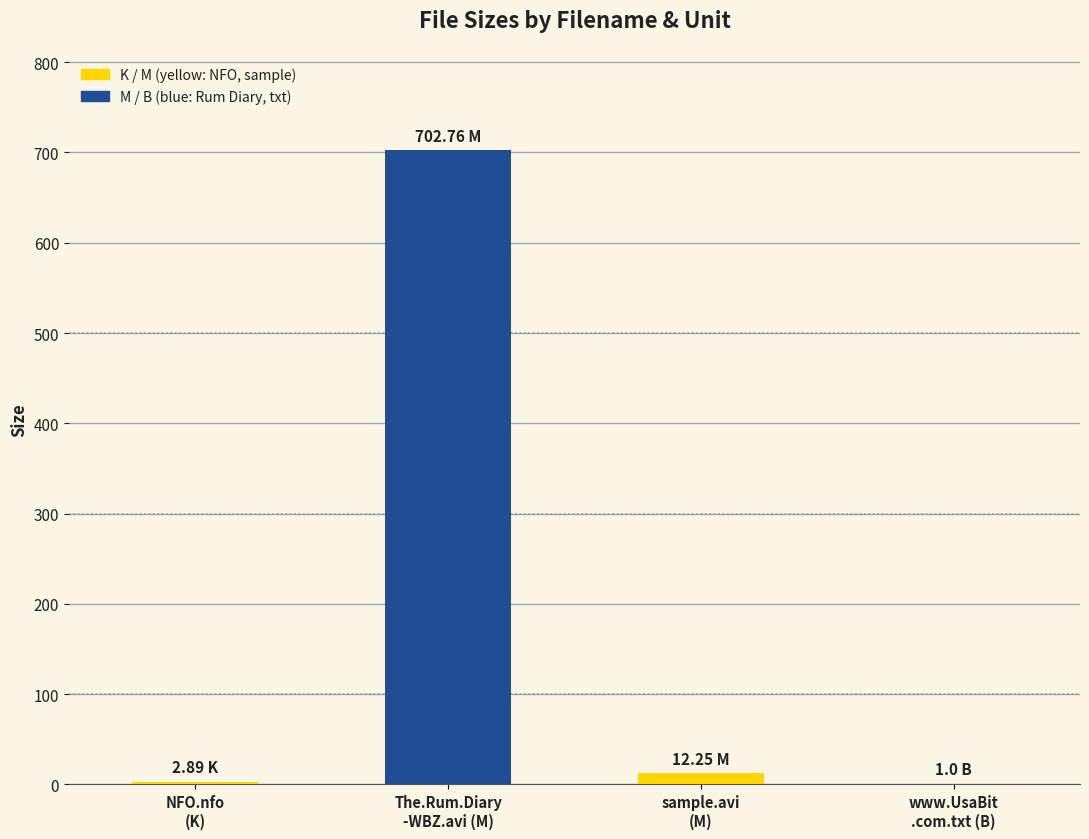

Are the bars horizontal?

No